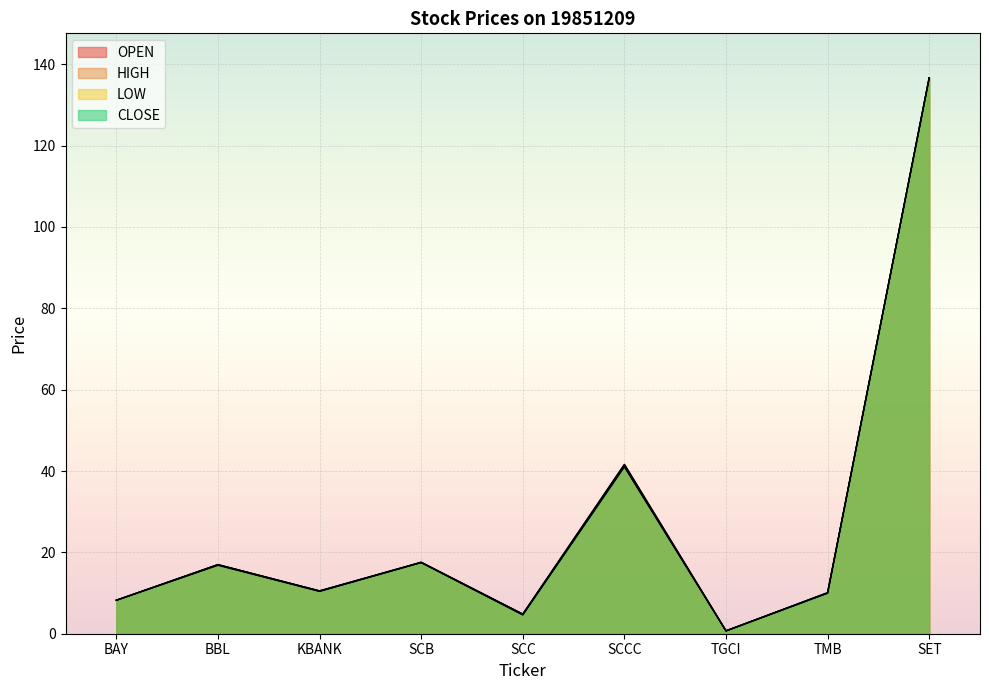

True or false: HIGH and CLOSE cross at least once.

False